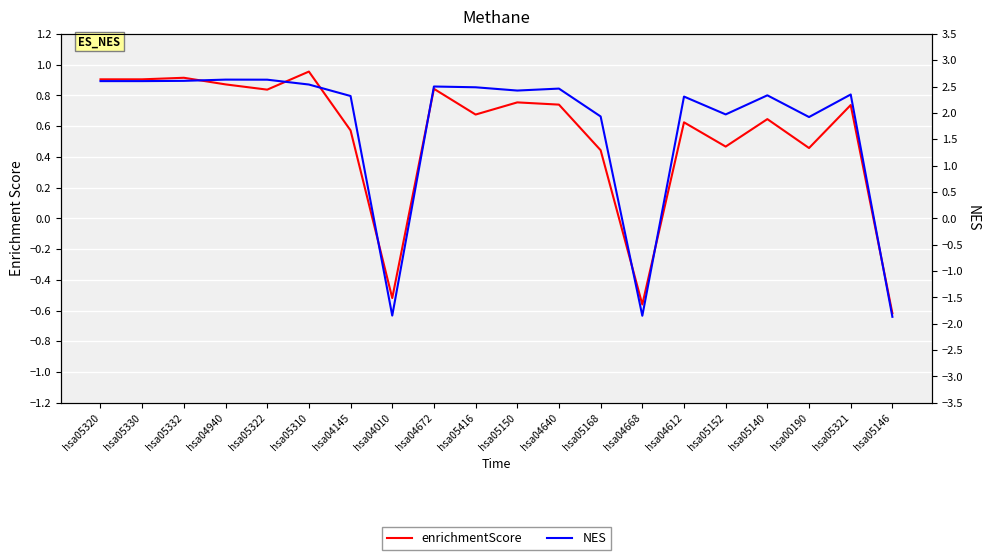

What is the smallest value displayed?

-1.9